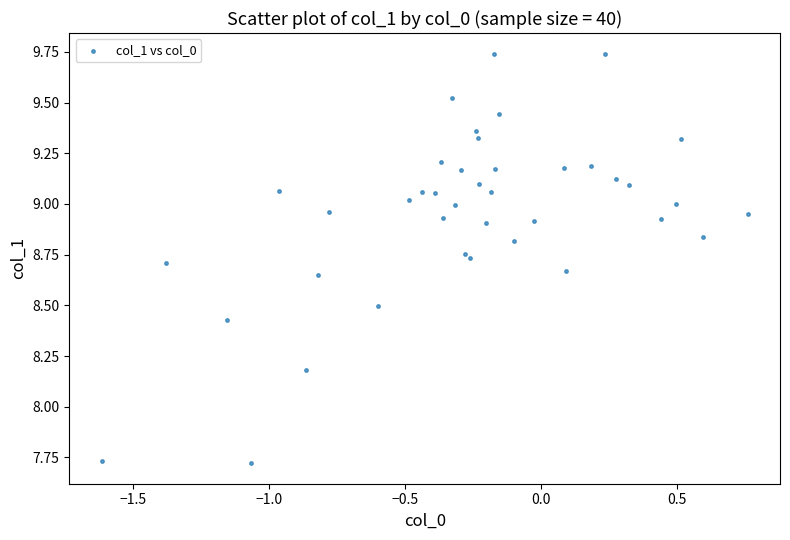

What Y value in the scatter plot is closest to 8?

8.2